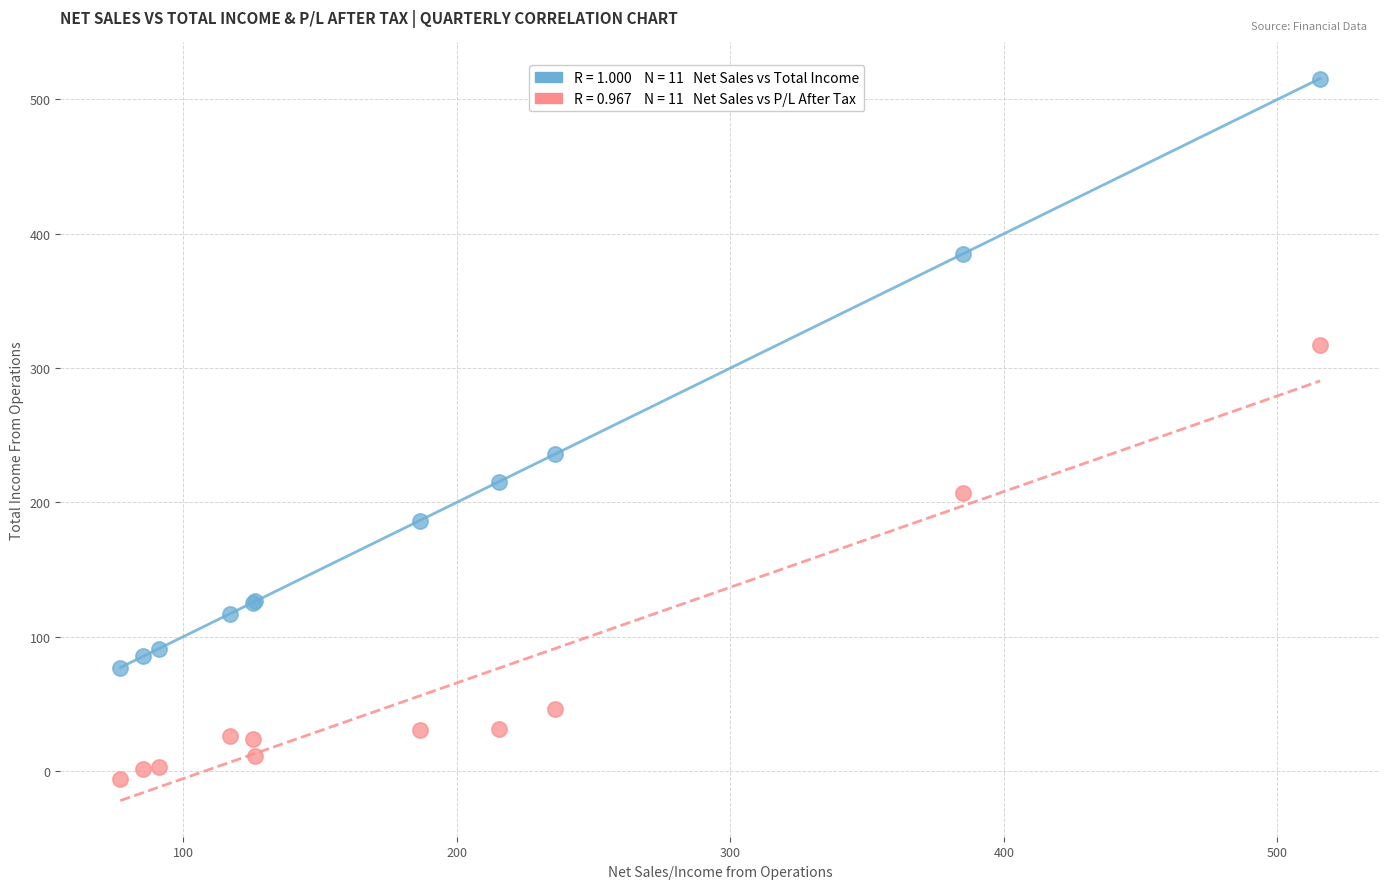

Across all series, what Y value is closest to 254?

235.9